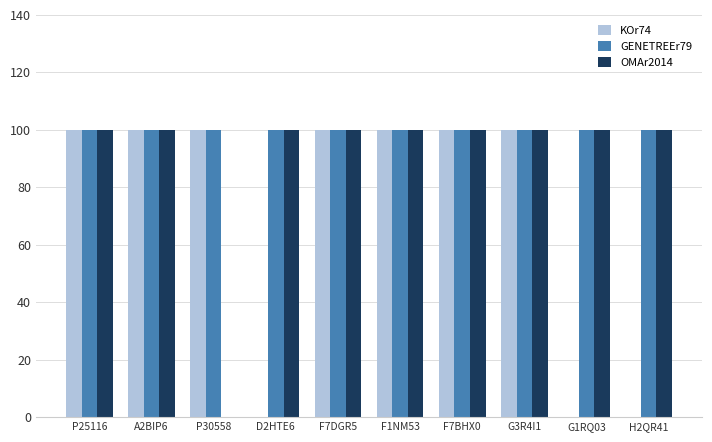

Reading left to right, what are all the values shown in this chart?

KOr74: P25116=1	A2BIP6=1	P30558=1	D2HTE6=0	F7DGR5=1	F1NM53=1	F7BHX0=1	G3R4I1=1	G1RQ03=0	H2QR41=0
GENETREEr79: P25116=1	A2BIP6=1	P30558=1	D2HTE6=1	F7DGR5=1	F1NM53=1	F7BHX0=1	G3R4I1=1	G1RQ03=1	H2QR41=1
OMAr2014: P25116=1	A2BIP6=1	P30558=0	D2HTE6=1	F7DGR5=1	F1NM53=1	F7BHX0=1	G3R4I1=1	G1RQ03=1	H2QR41=1